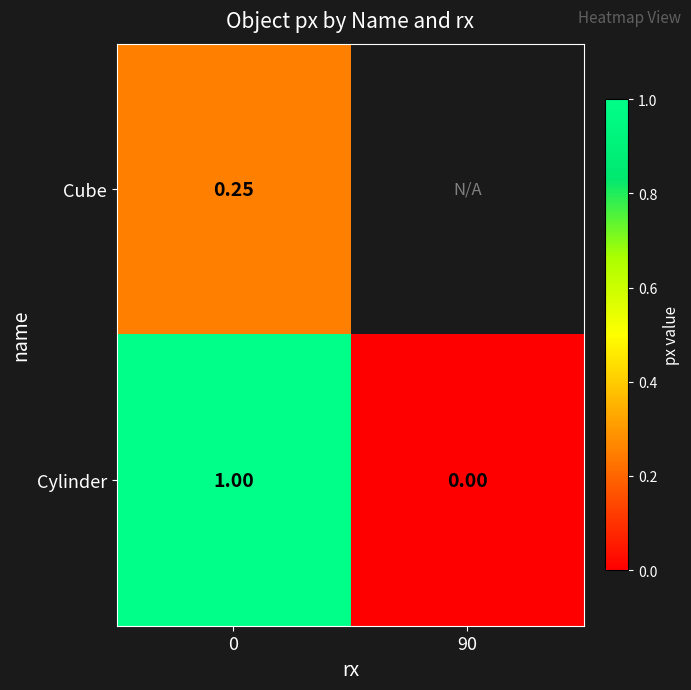

How many values in the Cylinder series are below 1?

1